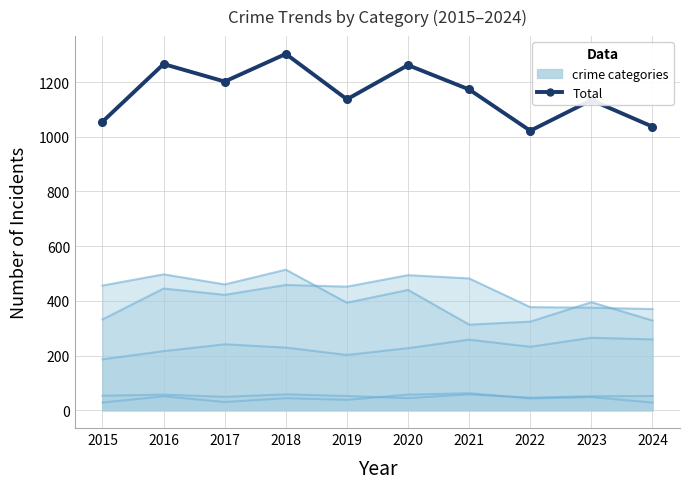

Does the chart have visible grid lines?

Yes